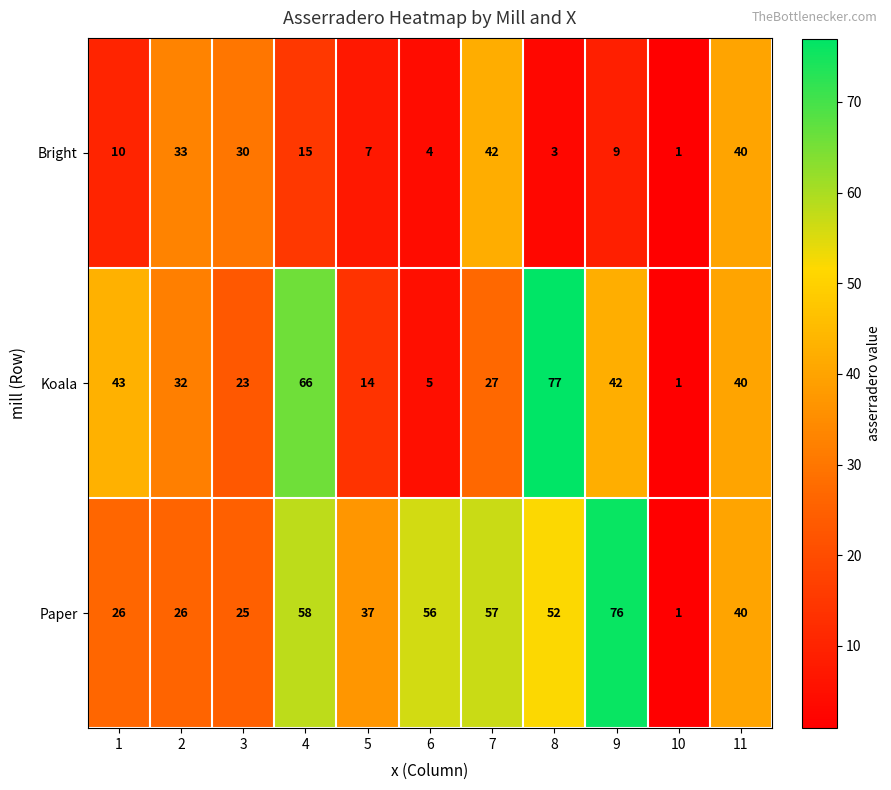

Which series has the largest total across all categories?

Paper